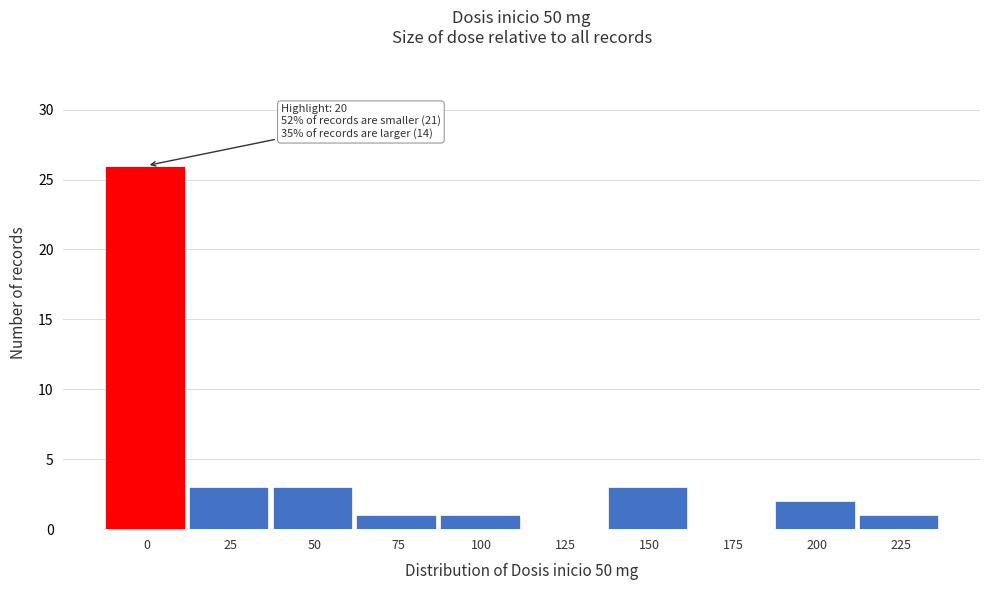

Reading left to right, what are all the values shown in this chart?

0=26	25=3	50=3	75=1	100=1	125=0	150=3	175=0	200=2	225=1